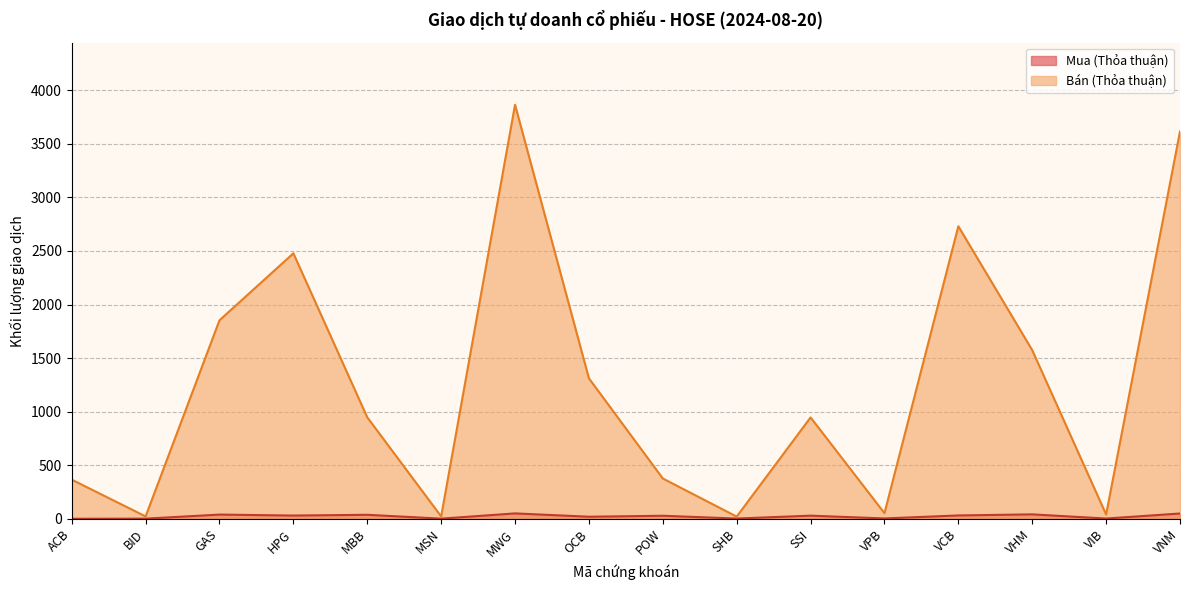

How many lines are shown in the chart?

2